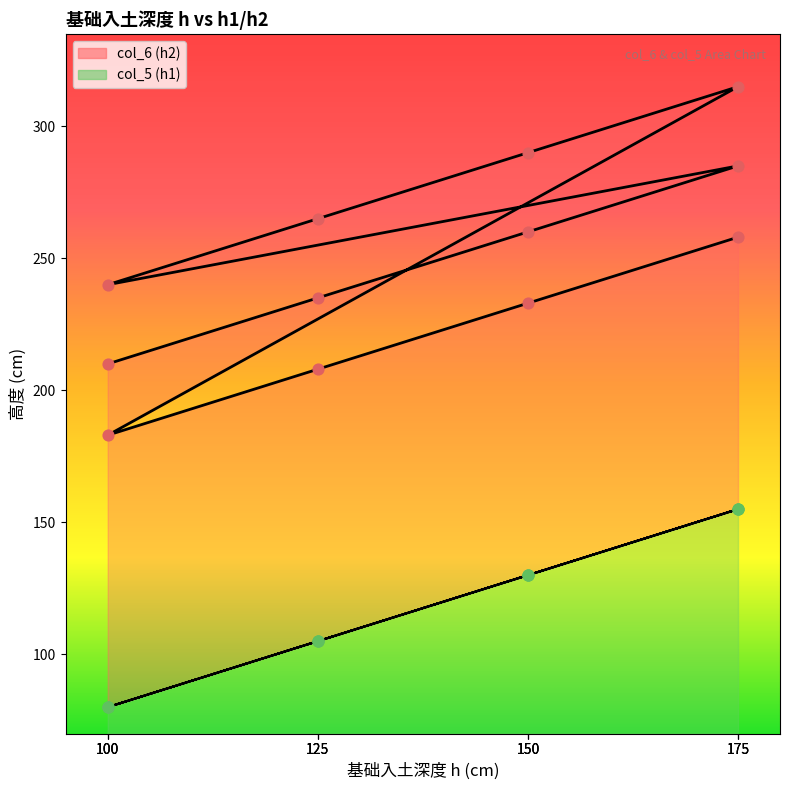

What are all the series names shown in the legend?

col_6 (h2), col_5 (h1)